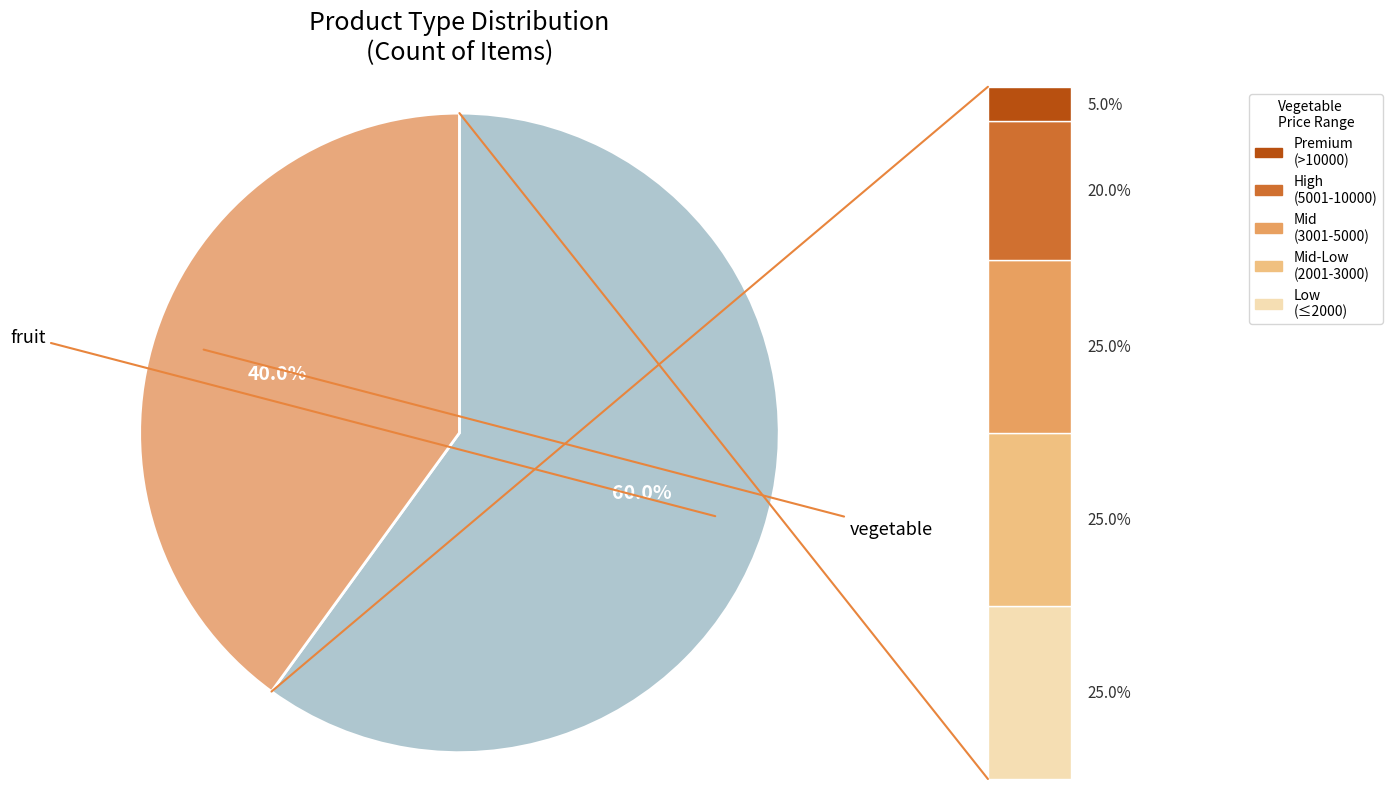

What percentage do vegetable and fruit together represent?

100.0%